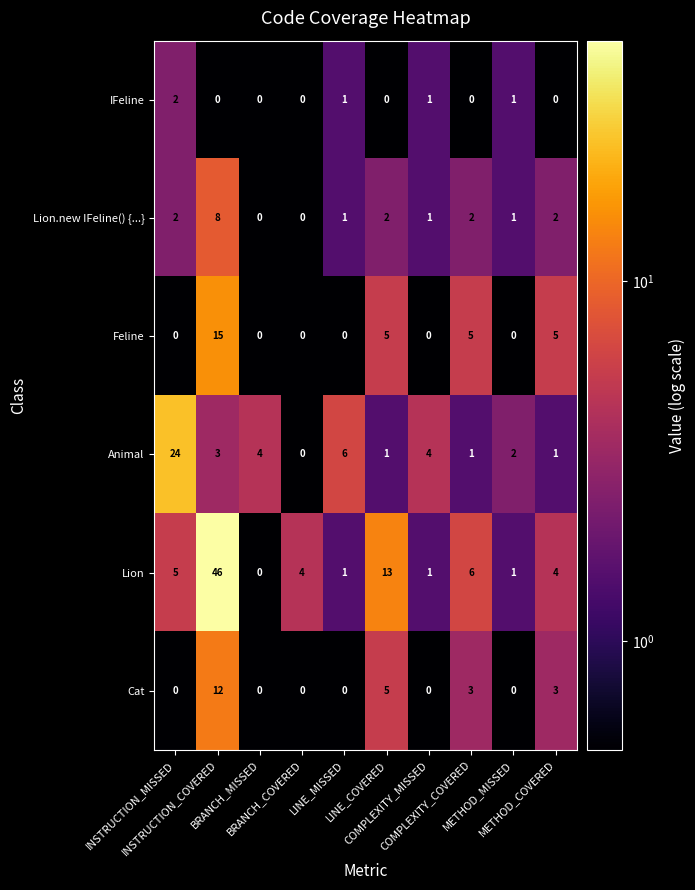

List the series in order of their peak value, lowest first.

IFeline, Lion.new IFeline() {...}, Cat, Feline, Animal, Lion